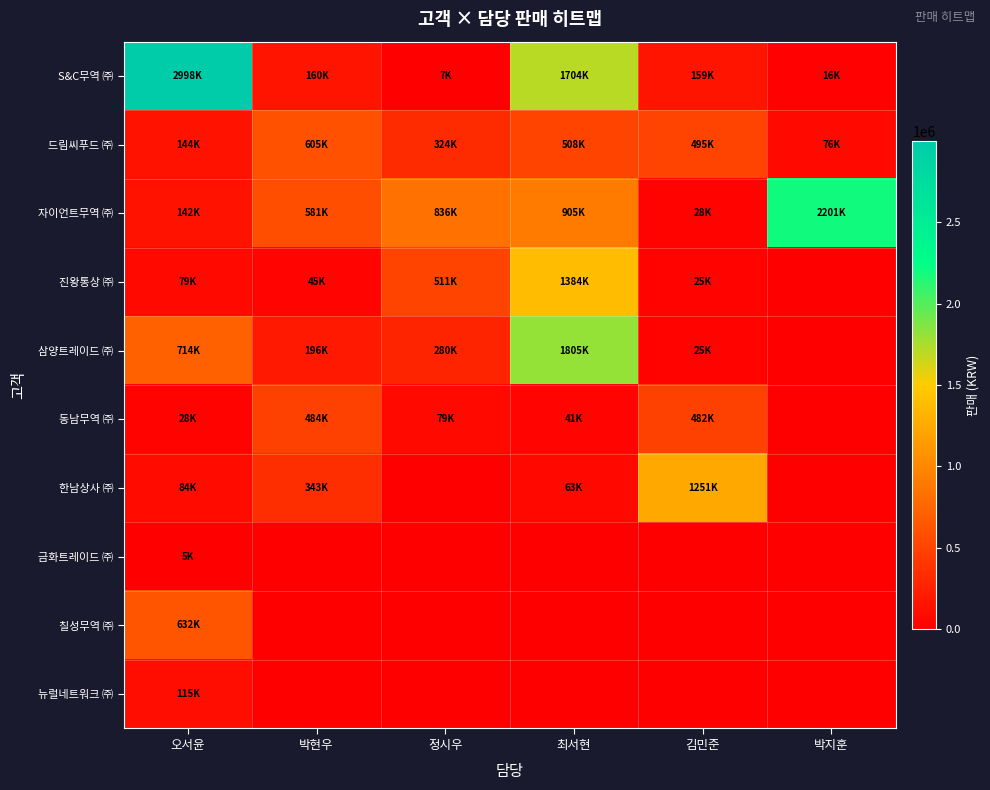

Which series has the widest spread of values?

S&C무역 ㈜